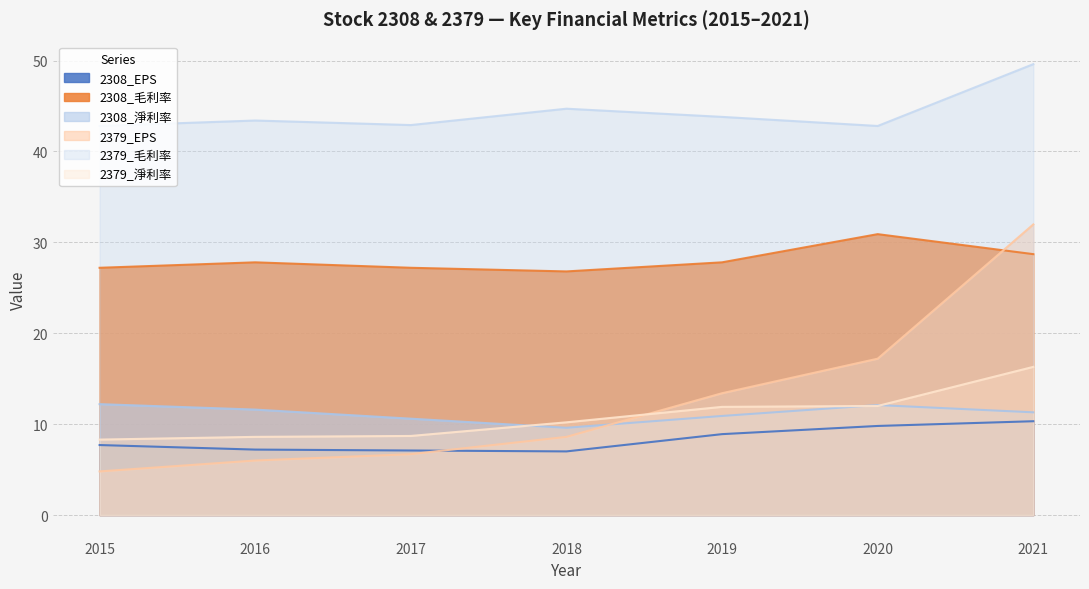

At how many categories does at least one series exceed 12?

7